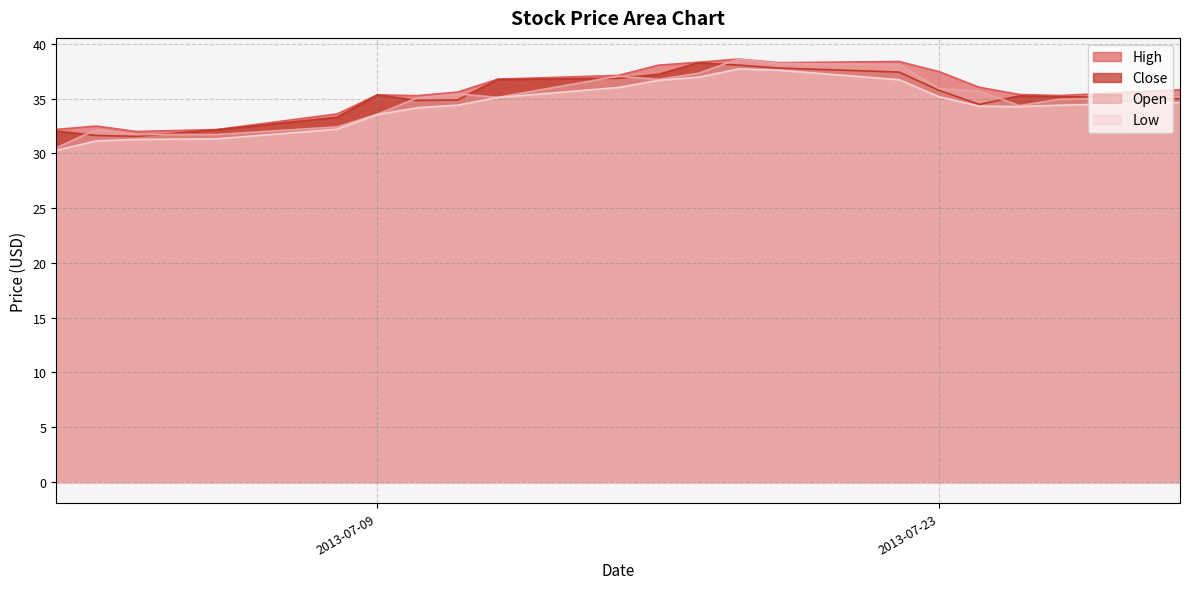

Reading left to right, what are all the values shown in this chart?

High: 2013-07-01=32.2	2013-07-02=32.5	2013-07-03=32.0	2013-07-05=32.2	2013-07-08=33.6	2013-07-09=35.3	2013-07-10=35.3	2013-07-11=35.6	2013-07-12=36.8	2013-07-15=37.1	2013-07-16=38.1	2013-07-17=38.3	2013-07-18=38.6	2013-07-19=38.3	2013-07-22=38.4	2013-07-23=37.5	2013-07-24=36.0	2013-07-25=35.4	2013-07-26=35.3	2013-07-29=35.8
Close: 2013-07-01=32.0	2013-07-02=31.6	2013-07-03=31.6	2013-07-05=32.2	2013-07-08=33.3	2013-07-09=35.3	2013-07-10=34.8	2013-07-11=34.9	2013-07-12=36.8	2013-07-15=36.9	2013-07-16=37.2	2013-07-17=38.3	2013-07-18=38.1	2013-07-19=37.8	2013-07-22=37.4	2013-07-23=35.8	2013-07-24=34.5	2013-07-25=35.2	2013-07-26=35.2	2013-07-29=35.0
Open: 2013-07-01=30.5	2013-07-02=32.2	2013-07-03=31.7	2013-07-05=31.7	2013-07-08=32.4	2013-07-09=33.6	2013-07-10=35.1	2013-07-11=35.4	2013-07-12=35.1	2013-07-15=37.1	2013-07-16=36.8	2013-07-17=37.3	2013-07-18=38.6	2013-07-19=38.2	2013-07-22=38.1	2013-07-23=35.9	2013-07-24=35.7	2013-07-25=34.4	2013-07-26=34.9	2013-07-29=35.2
Low: 2013-07-01=30.3	2013-07-02=31.1	2013-07-03=31.3	2013-07-05=31.3	2013-07-08=32.2	2013-07-09=33.6	2013-07-10=34.2	2013-07-11=34.4	2013-07-12=35.1	2013-07-15=36.0	2013-07-16=36.7	2013-07-17=37.0	2013-07-18=37.7	2013-07-19=37.6	2013-07-22=36.7	2013-07-23=35.2	2013-07-24=34.3	2013-07-25=34.3	2013-07-26=34.4	2013-07-29=34.6